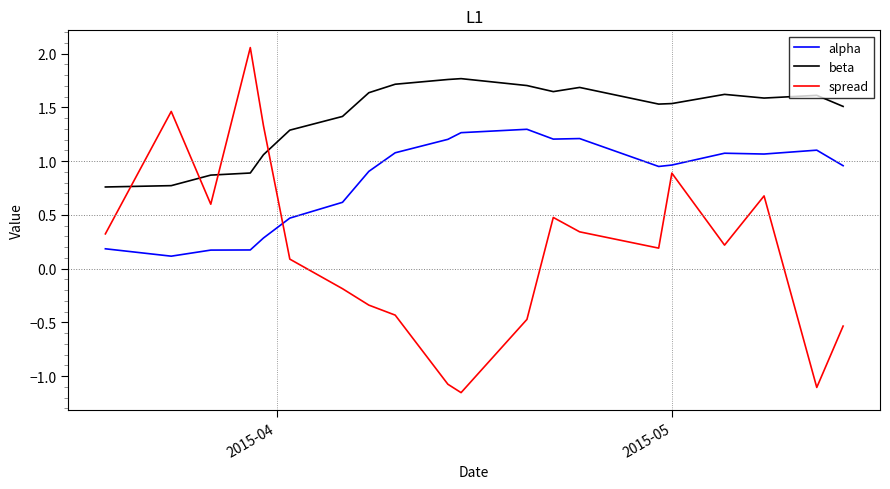

Which series has the largest range (max minus min)?

spread